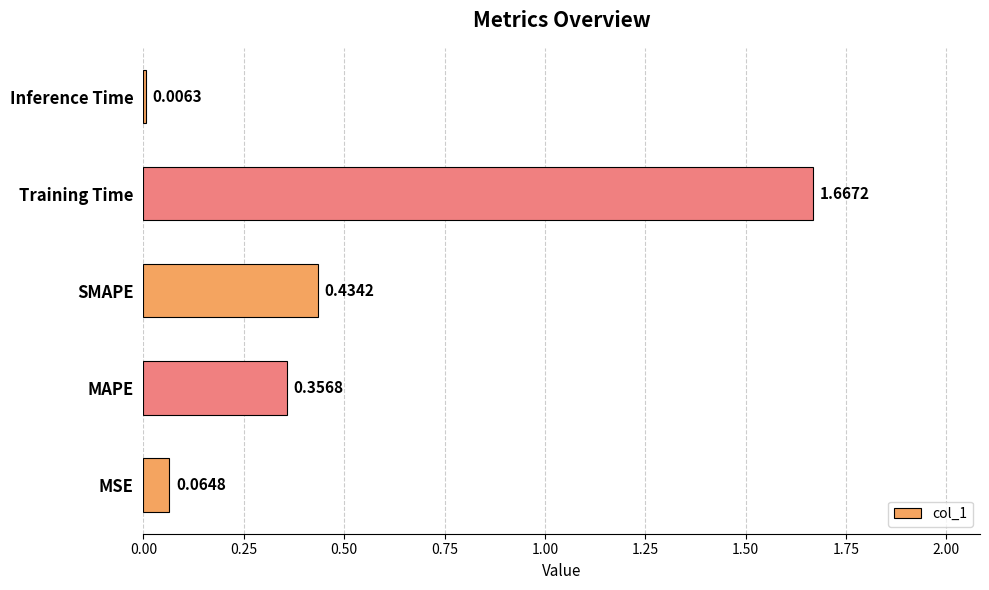

What is the sum of all values?

2.5